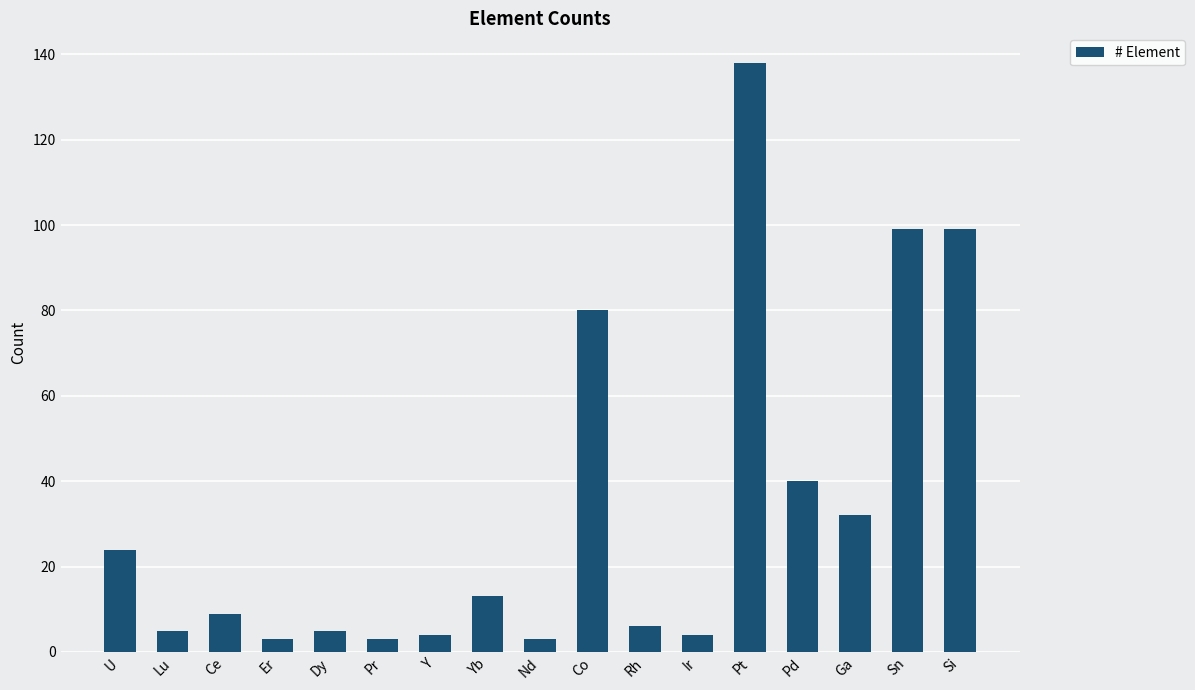

What is the difference between the values at U and Yb?

11